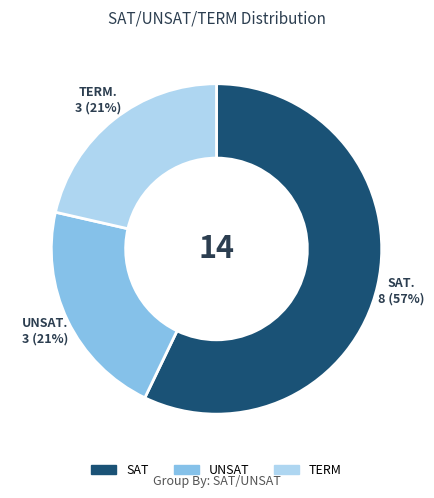

How many segments does this pie chart have?

3